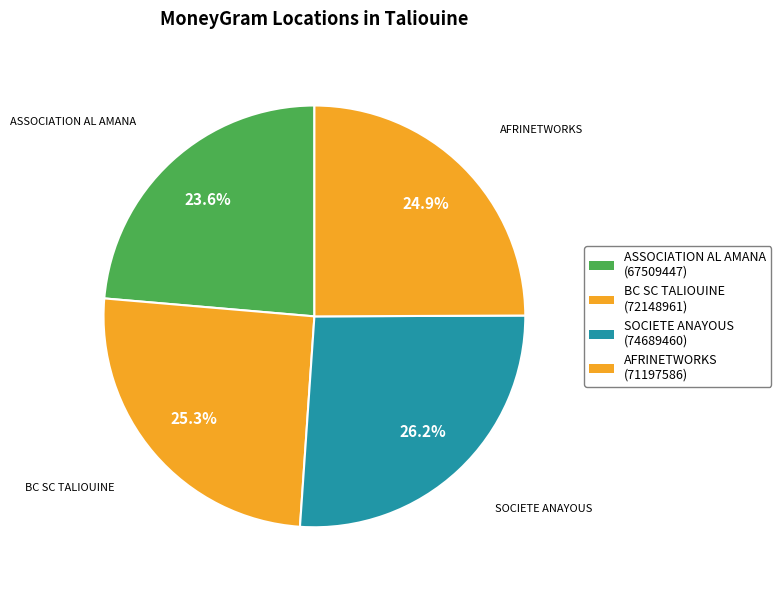

Count the number of slices in the pie.

4